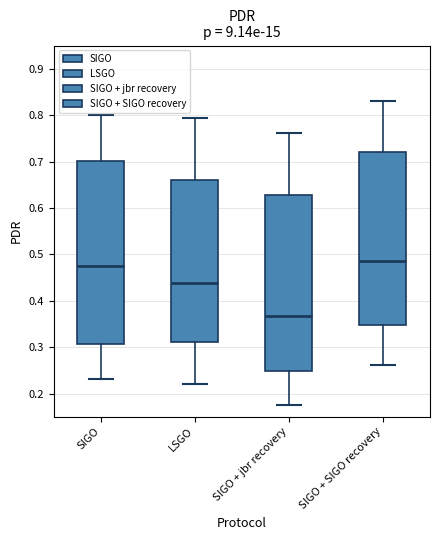

Reading left to right, transcribe this box plot: for each box, give where its median line is, the range the box spans, and where its two whiskers end, as read against the y-axis. The values are not printed on the chart, so give them approximately, as read against the axis.

SIGO: median 0.47, box 0.31 to 0.70, whiskers 0.23 to 0.80
LSGO: median 0.44, box 0.31 to 0.66, whiskers 0.22 to 0.79
SIGO + jbr recovery: median 0.37, box 0.25 to 0.63, whiskers 0.18 to 0.76
SIGO + SIGO recovery: median 0.49, box 0.35 to 0.72, whiskers 0.26 to 0.83